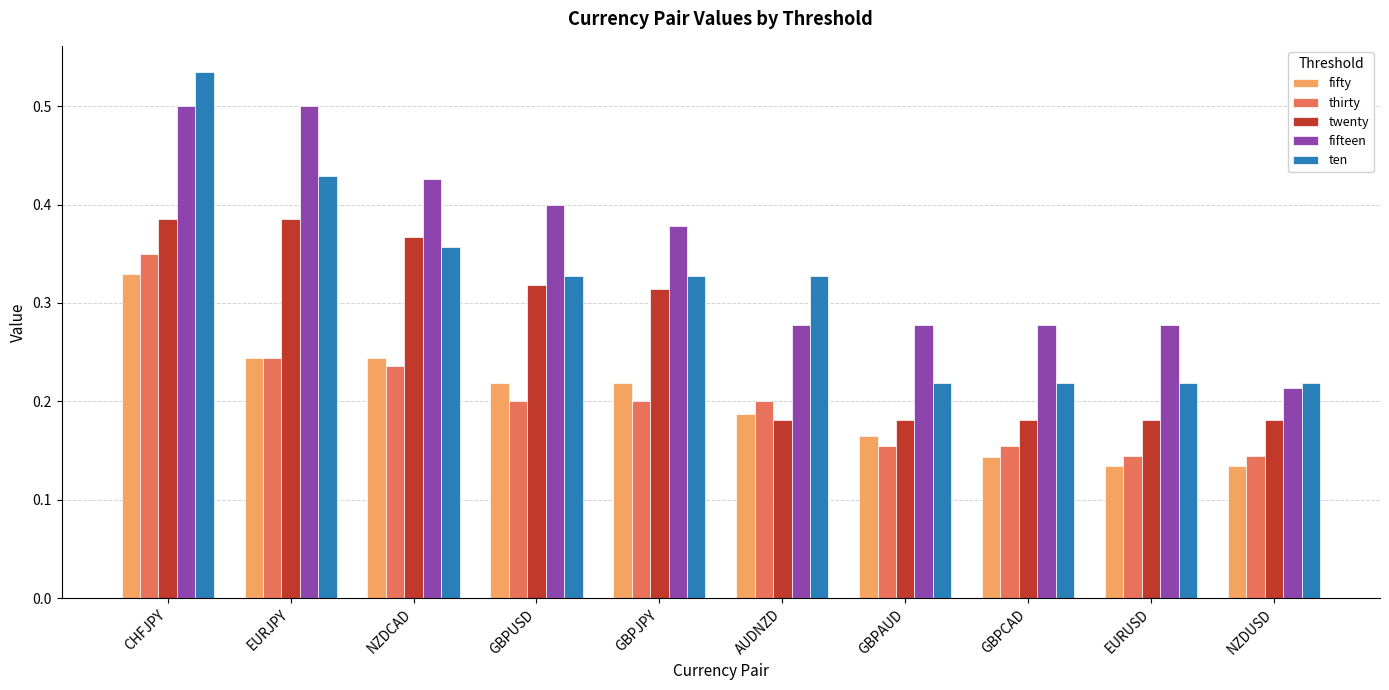

At CHFJPY, list the series in order from smallest to largest.

fifty, thirty, twenty, fifteen, ten